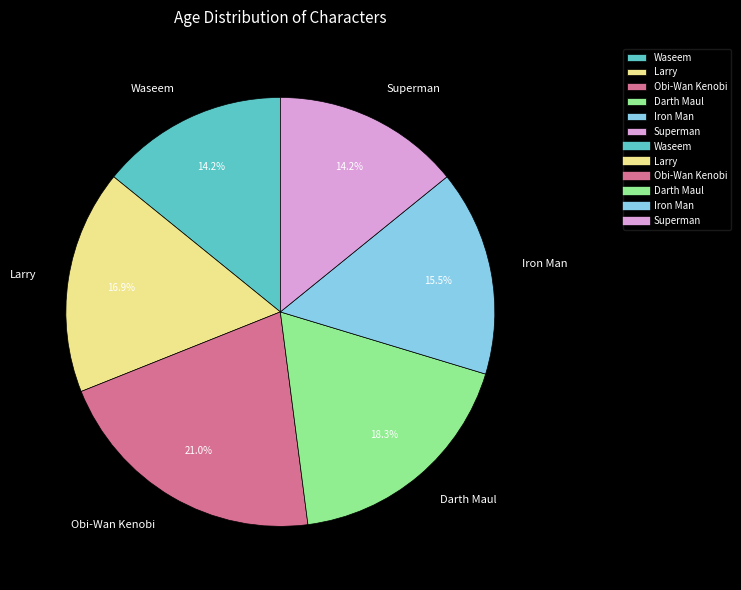

Which category has the biggest portion of the pie?

Obi-Wan Kenobi